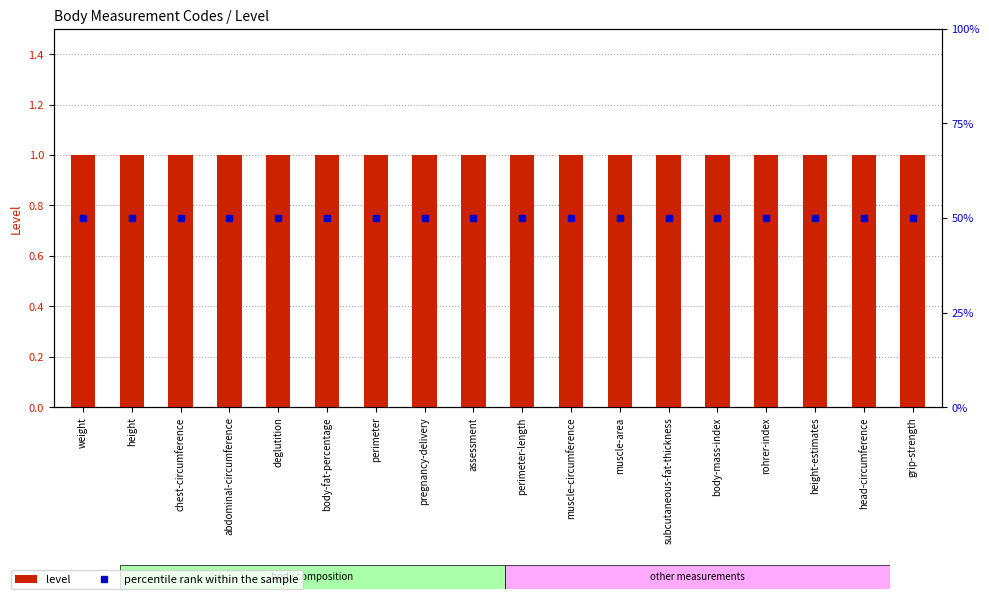

What is the label of the 10th bar from the left?

perimeter-length